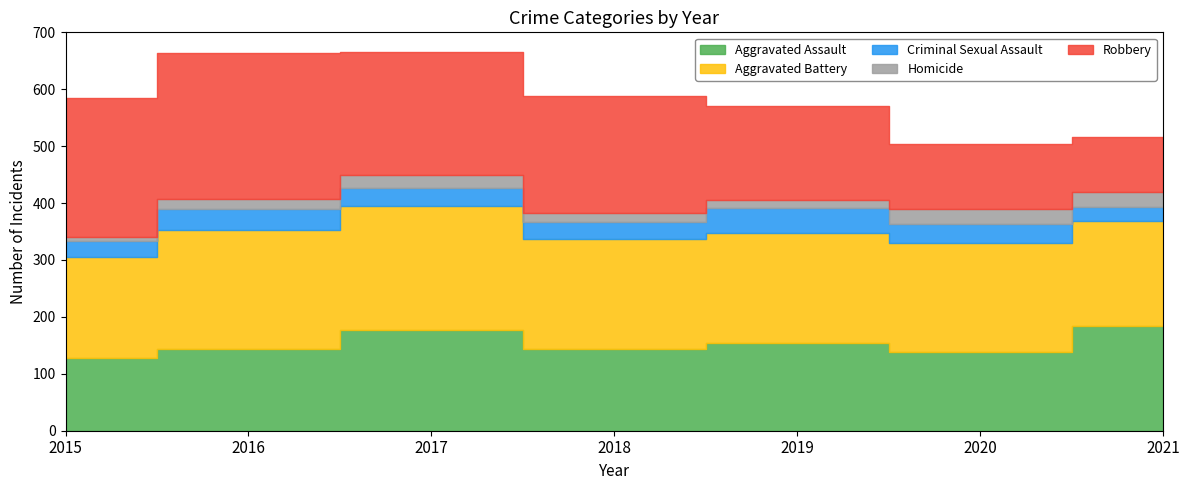

List the series in order of their peak value, highest first.

Robbery, Aggravated Battery, Aggravated Assault, Criminal Sexual Assault, Homicide